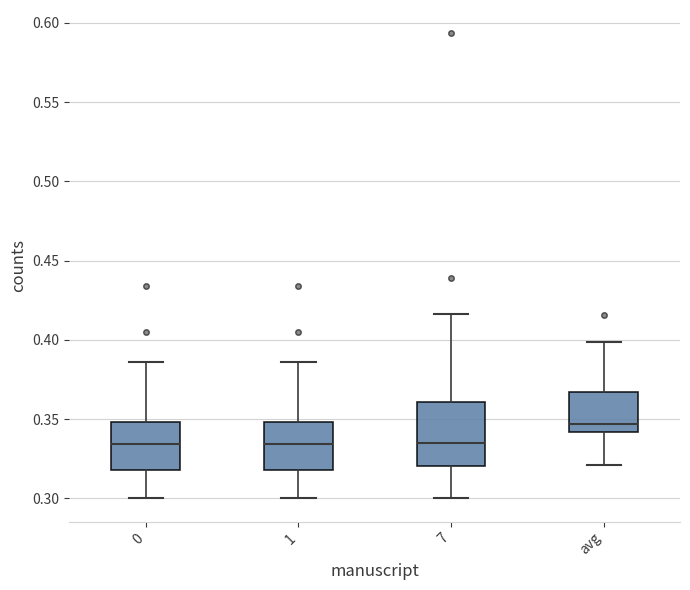

Comparing the boxes themselves (not the whiskers), which one is the tallest?

7